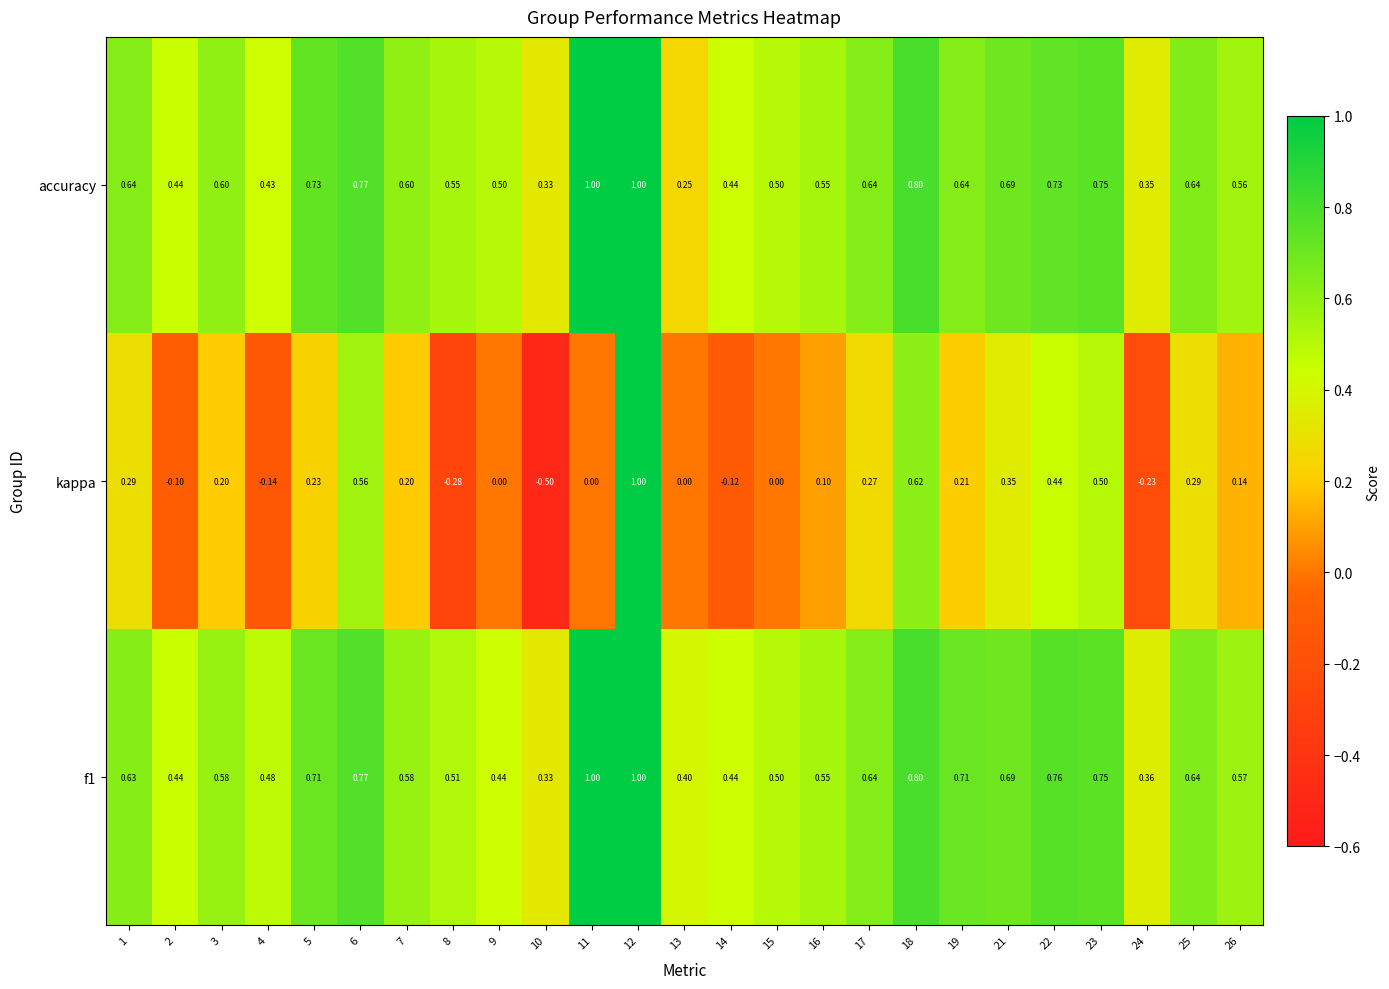

Count the number of data series in this chart.

3